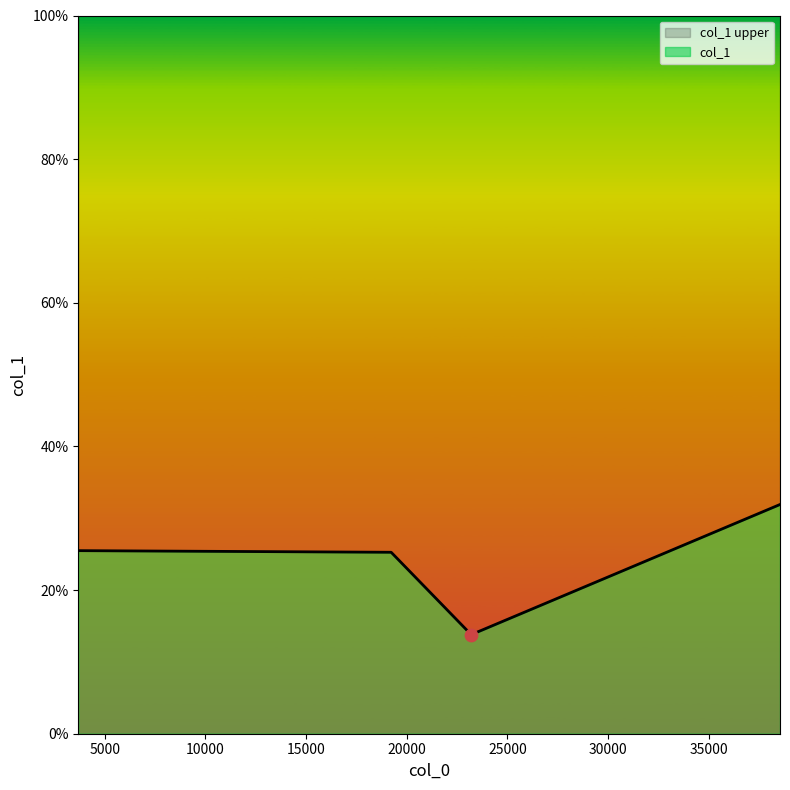

What is the change in value from 19228.1 to 38535.7?

+6.7